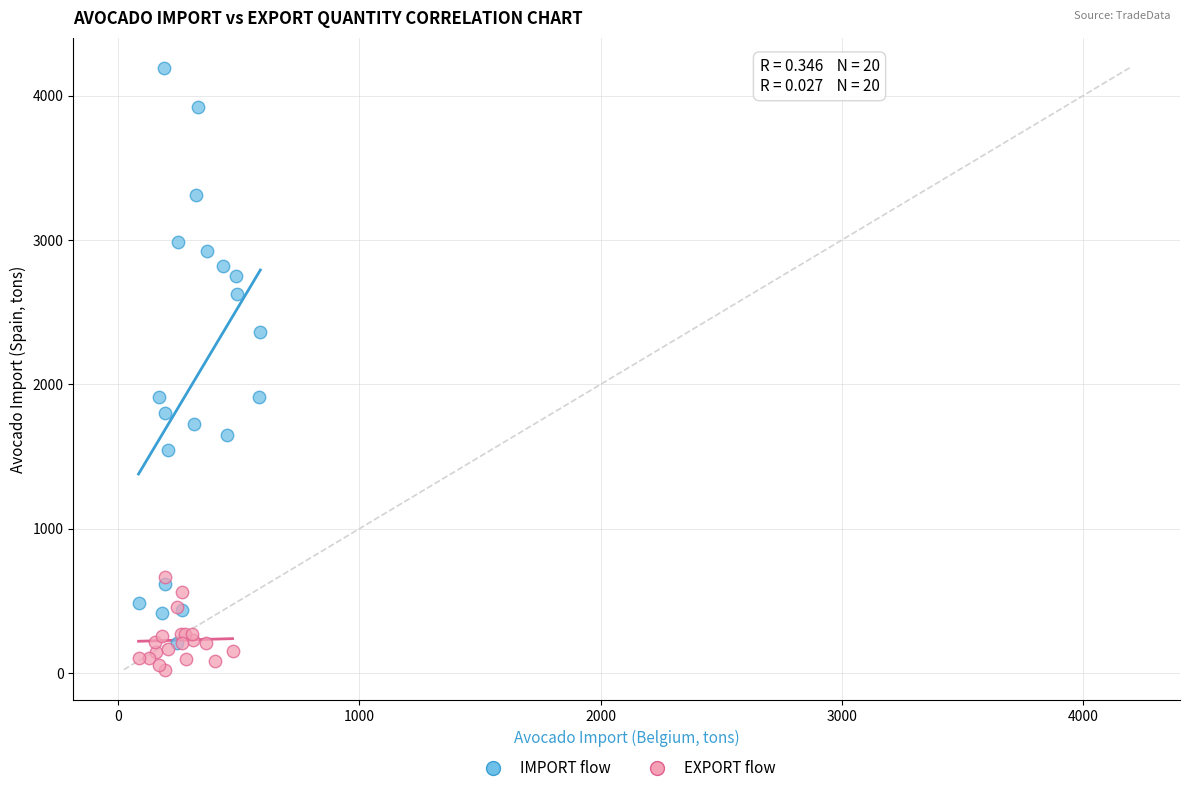

Which series contains the highest Y value?

IMPORT flow